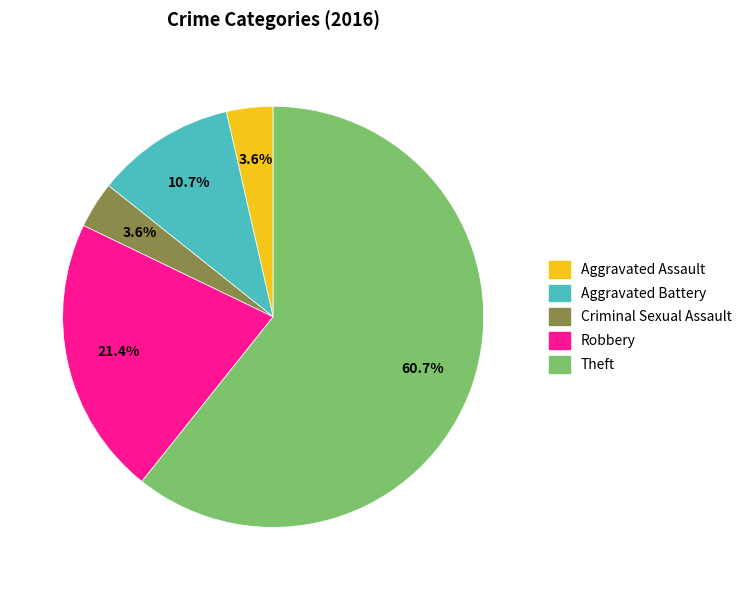

Is it true that Aggravated Assault is 9% of the pie?

False